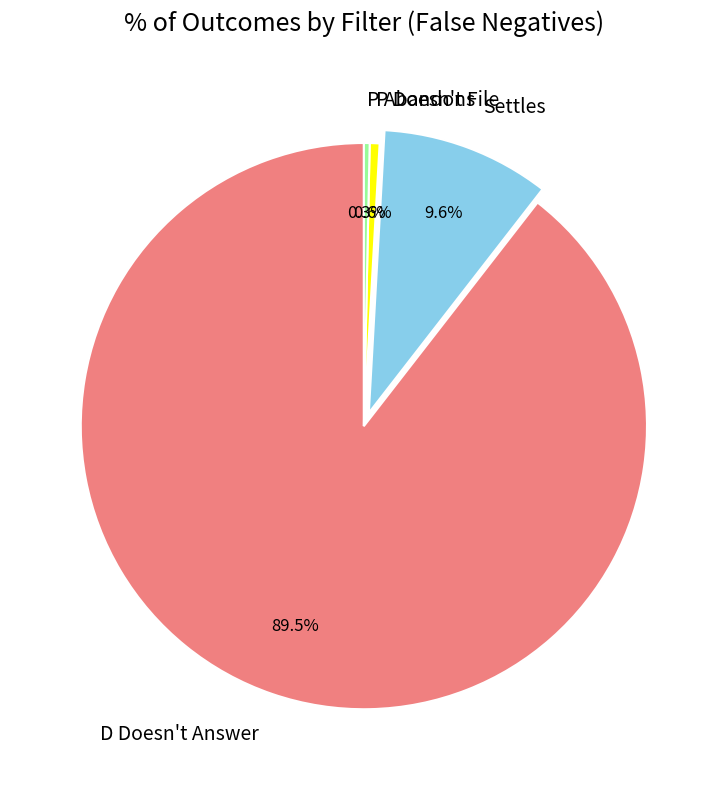

Is the sum of P Abandons and P Doesn't File greater than half?

No